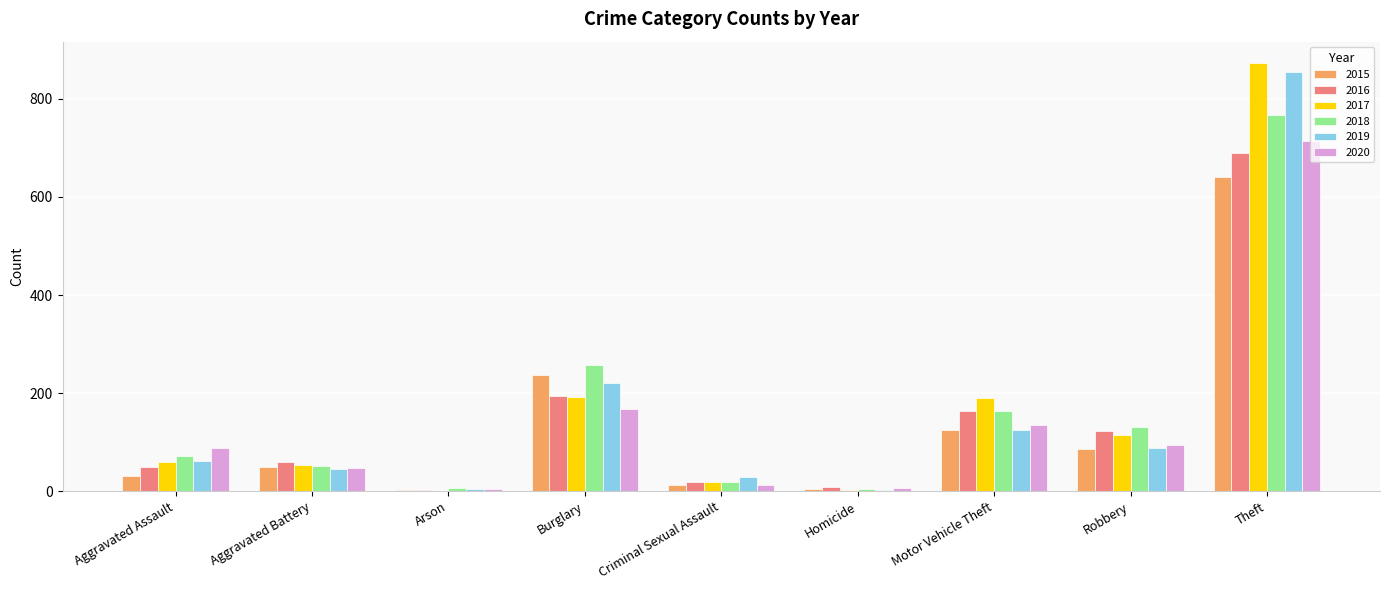

What is the highest value of the 2015 series?

641